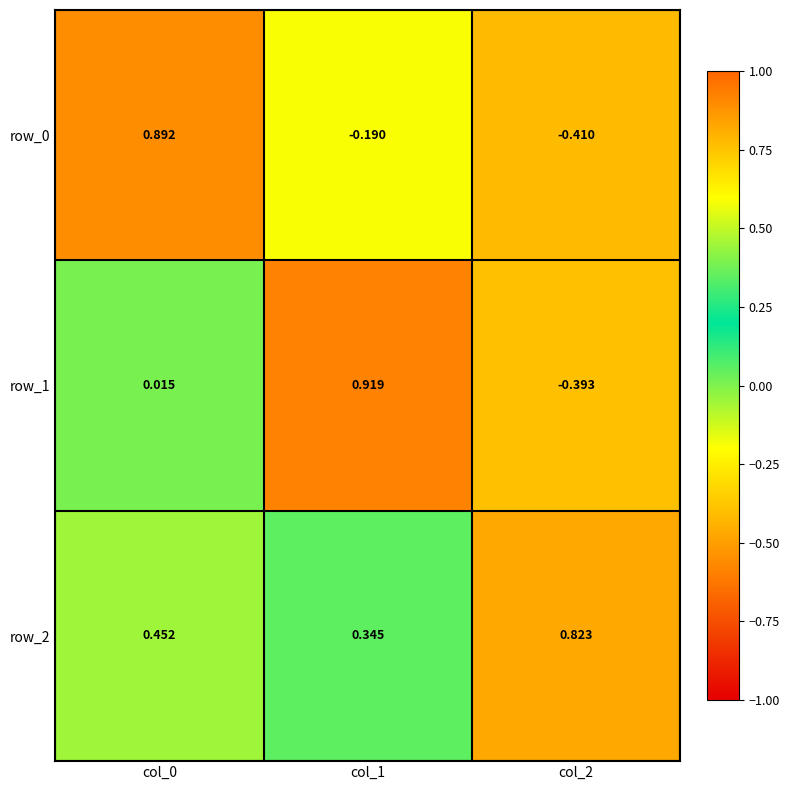

How many distinct data groups are displayed?

3